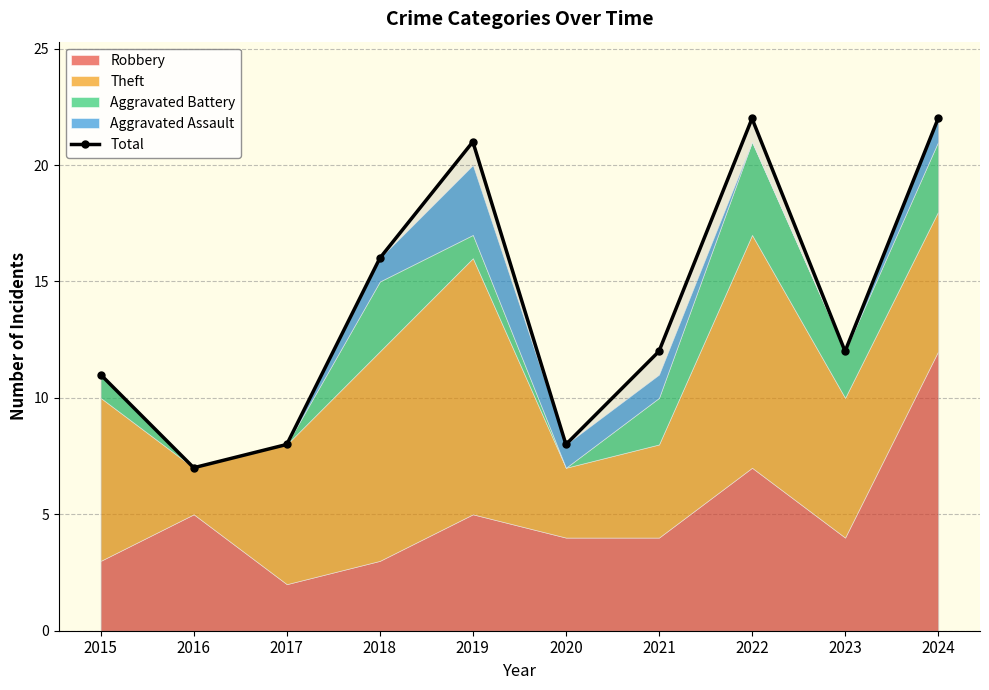

At which label does the data first exceed 12?

2018